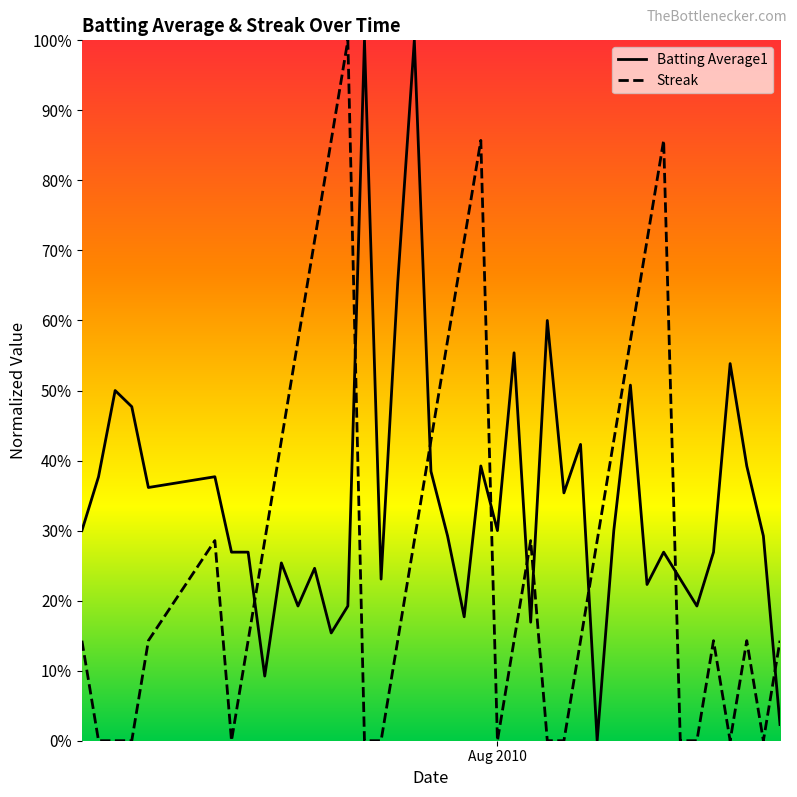

Which series has the widest spread of values?

Batting Average1